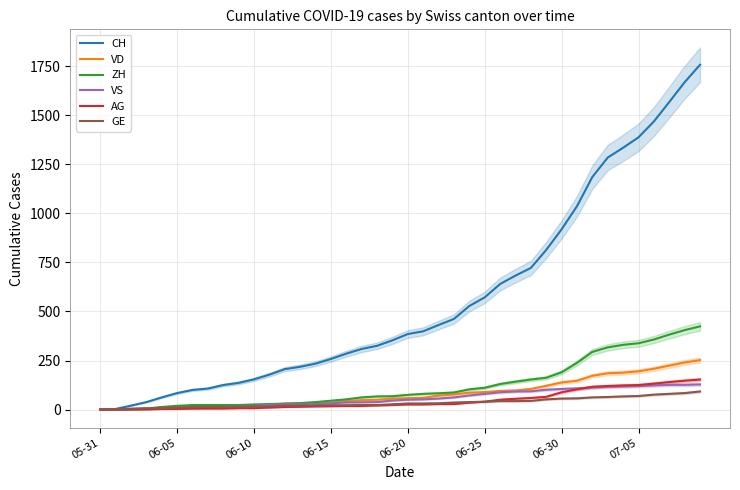

What is the maximum value for ZH?

424